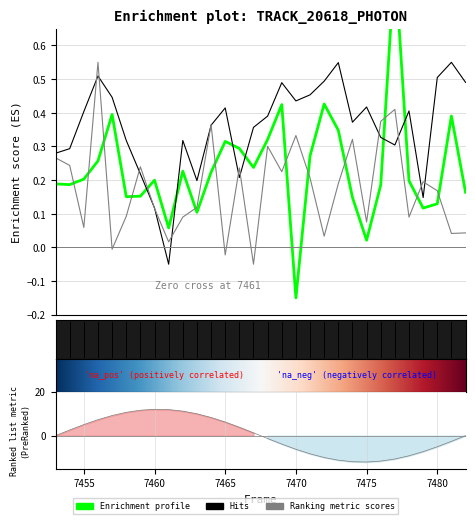

The value of Photon Count at 24 is 1.4. True or false?

False